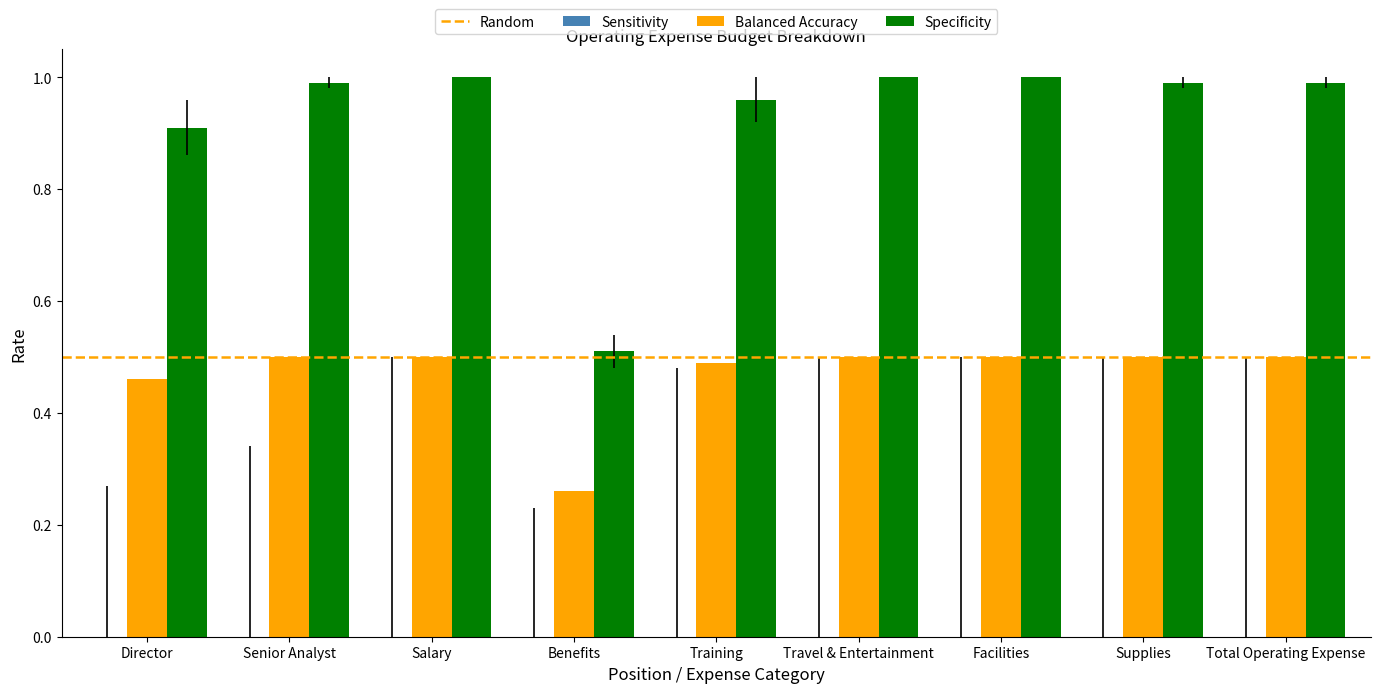

Which series has the largest range (max minus min)?

Specificity